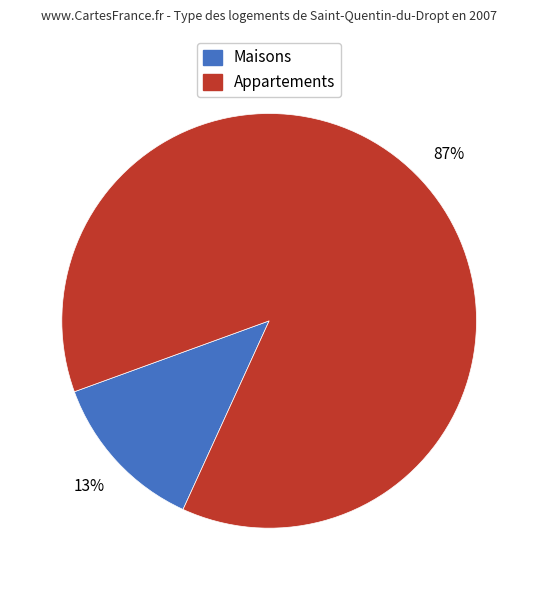

Does any single category account for the majority?

Yes